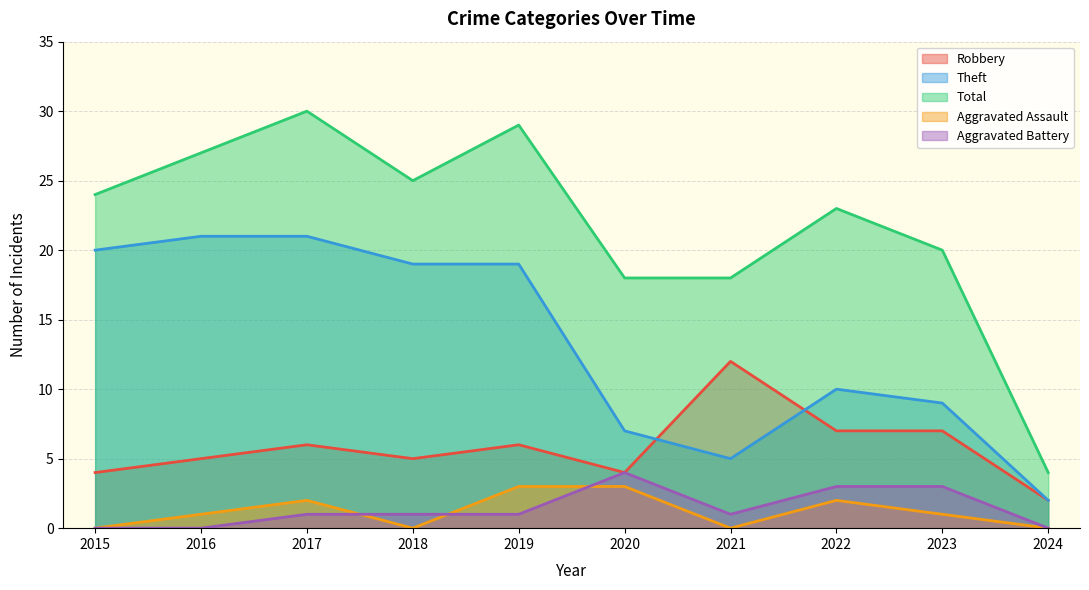

What is the maximum value shown in the chart?

30